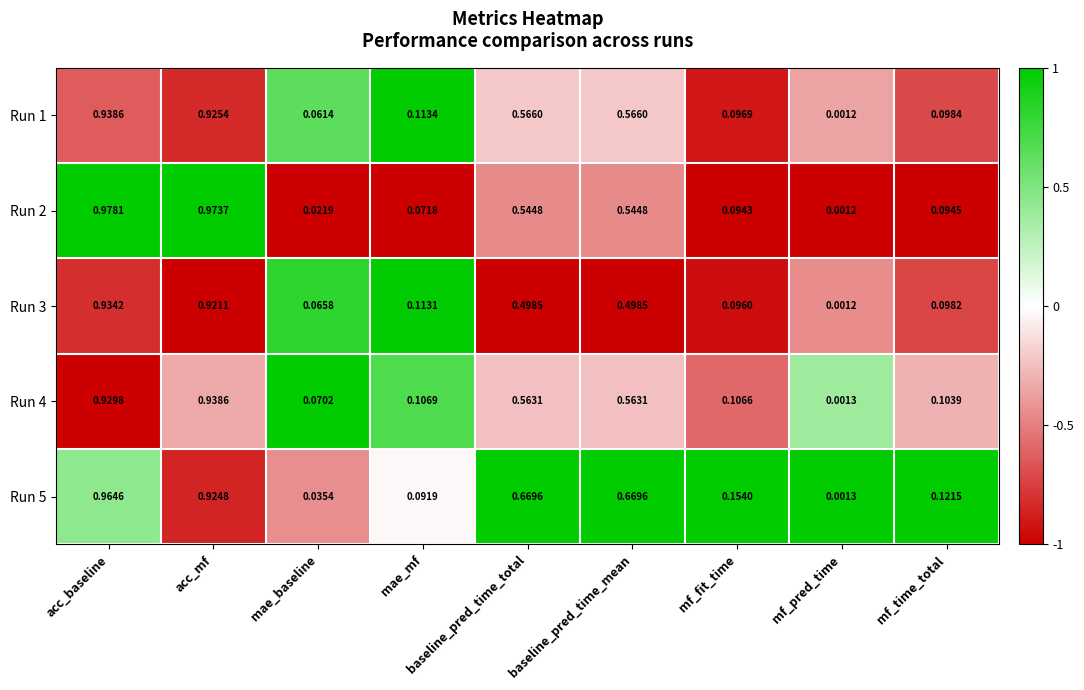

Which label corresponds to the largest value in the chart?

acc_baseline